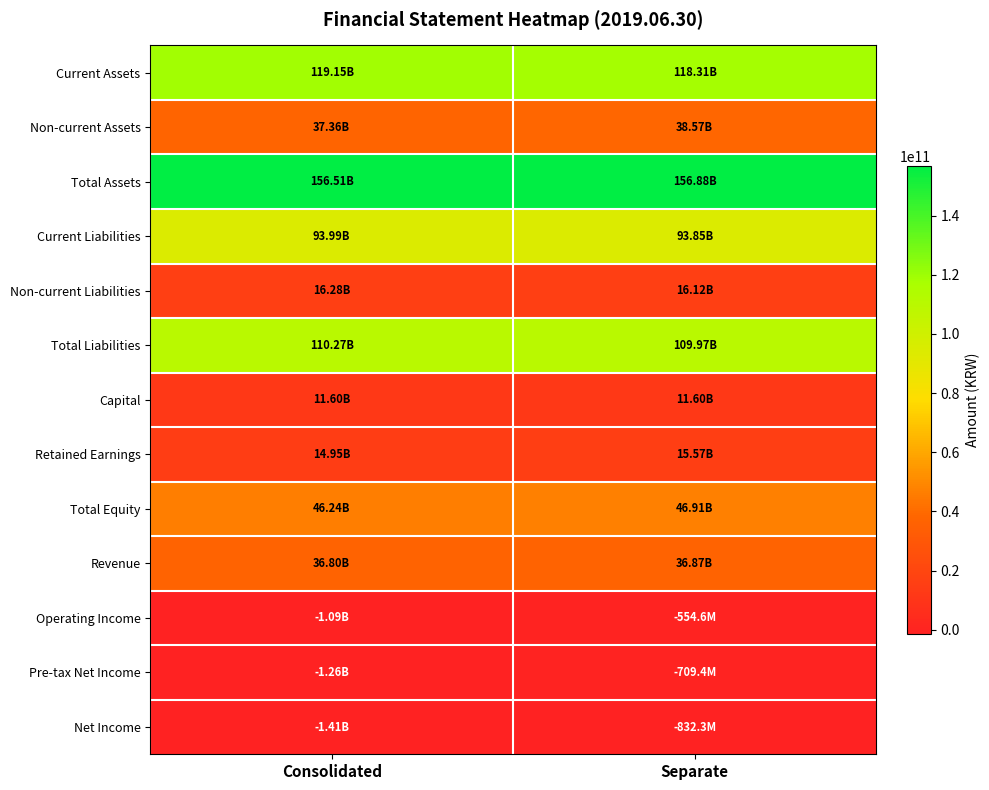

Reading right to left, what are all the values shown in this chart?

Current Assets: Separate=118307200910	Consolidated=119149907381
Non-current Assets: Separate=38571915570	Consolidated=37359552141
Total Assets: Separate=156879116480	Consolidated=156509459522
Current Liabilities: Separate=93847299853	Consolidated=93991951499
Non-current Liabilities: Separate=16118615962	Consolidated=16278983743
Total Liabilities: Separate=109965915815	Consolidated=110270935242
Capital: Separate=11600000000	Consolidated=11600000000
Retained Earnings: Separate=15573815001	Consolidated=14947824662
Total Equity: Separate=46913200665	Consolidated=46238524280
Revenue: Separate=36865093645	Consolidated=36800913488
Operating Income: Separate=-554582312	Consolidated=-1091380762
Pre-tax Net Income: Separate=-709358209	Consolidated=-1262234528
Net Income: Separate=-832262682	Consolidated=-1408361741